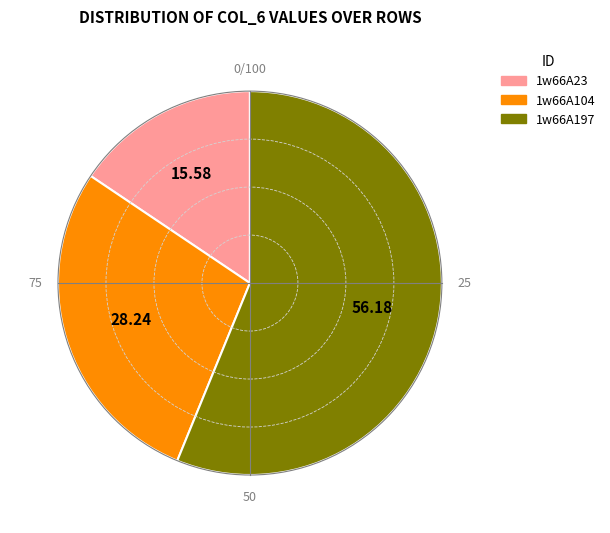

What is the ratio of the value at 1w66A197 to the value at 1w66A104?

2.0